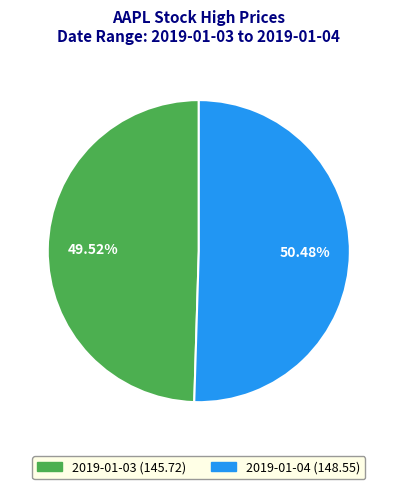

What is the majority slice?

2019-01-04